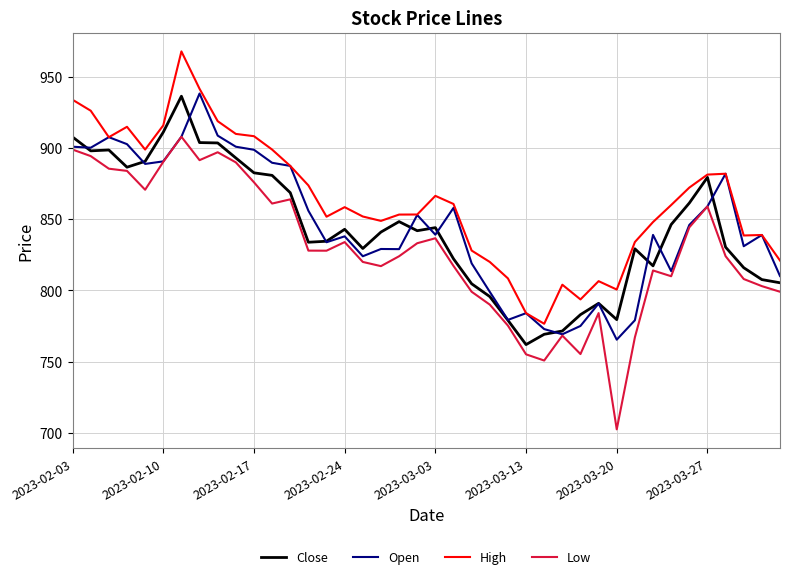

What is the maximum value for Close?

936.3